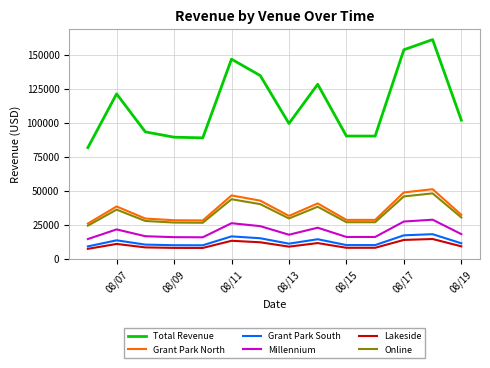

True or false: Millennium and Lakeside cross at least once.

False